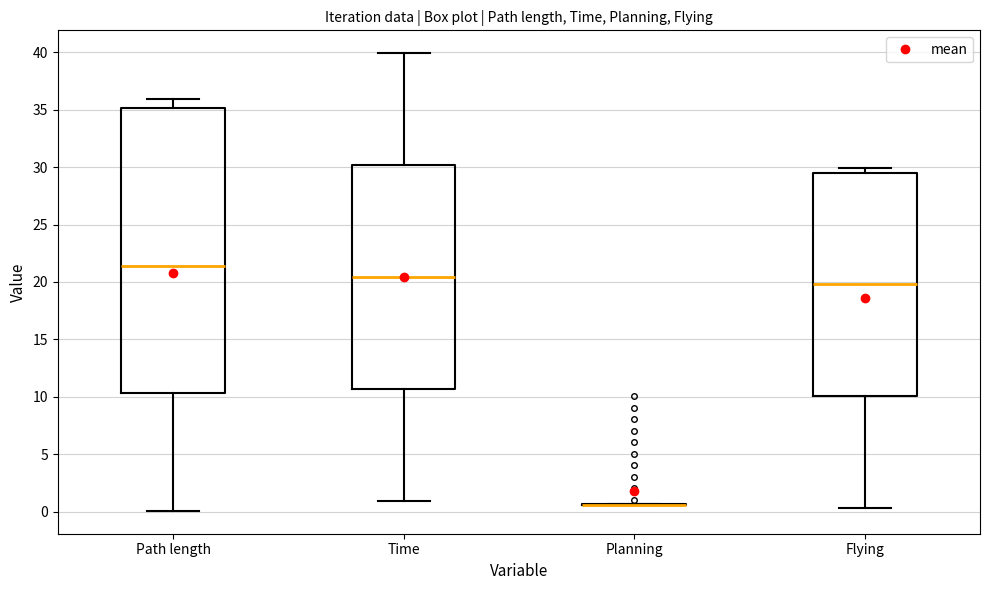

Reading left to right, transcribe this box plot: for each box, give where its median line is, the range the box spans, and where its two whiskers end, as read against the y-axis. The values are not printed on the chart, so give them approximately, as read against the axis.

Path length: median 21.5, box 10.5 to 35.0, whiskers 0.0 to 36.0
Time: median 20.5, box 10.5 to 30.0, whiskers 1.0 to 40.0
Planning: box collapsed to a line at 0.5, whiskers 0.5 to 0.5
Flying: median 20.0, box 10.0 to 29.5, whiskers 0.5 to 30.0